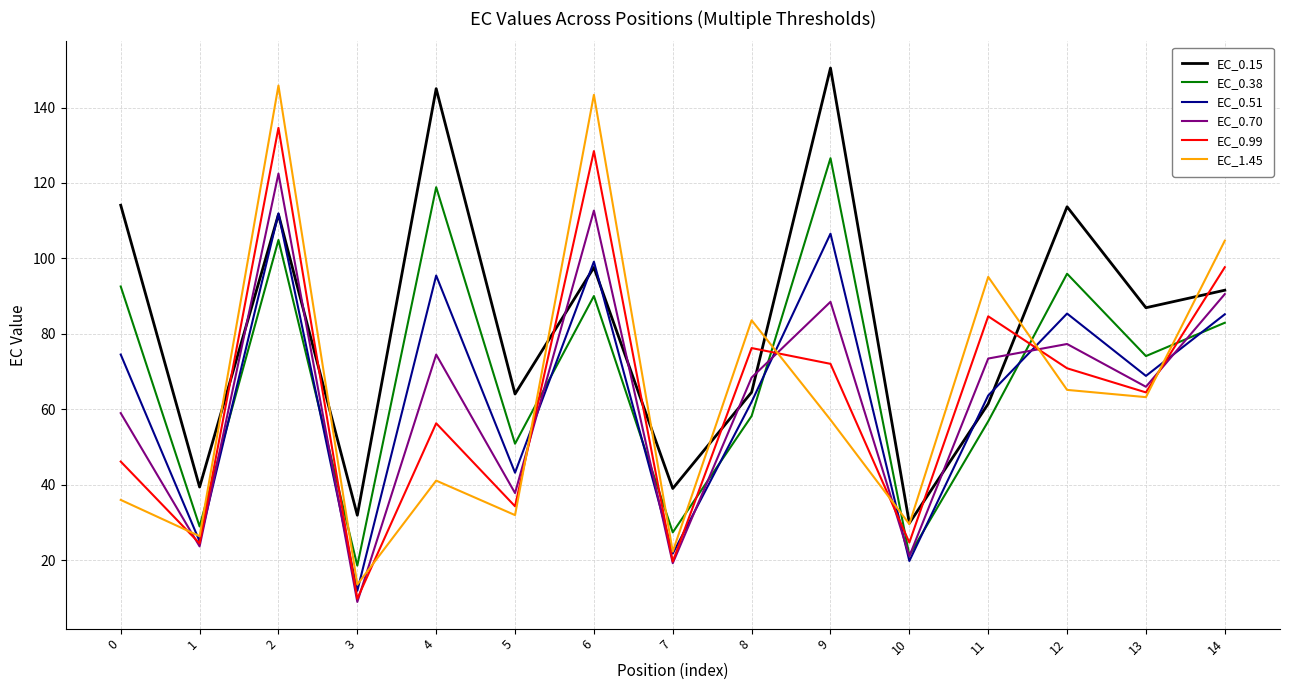

Which series changed the most between 11 and 14?

EC_0.15